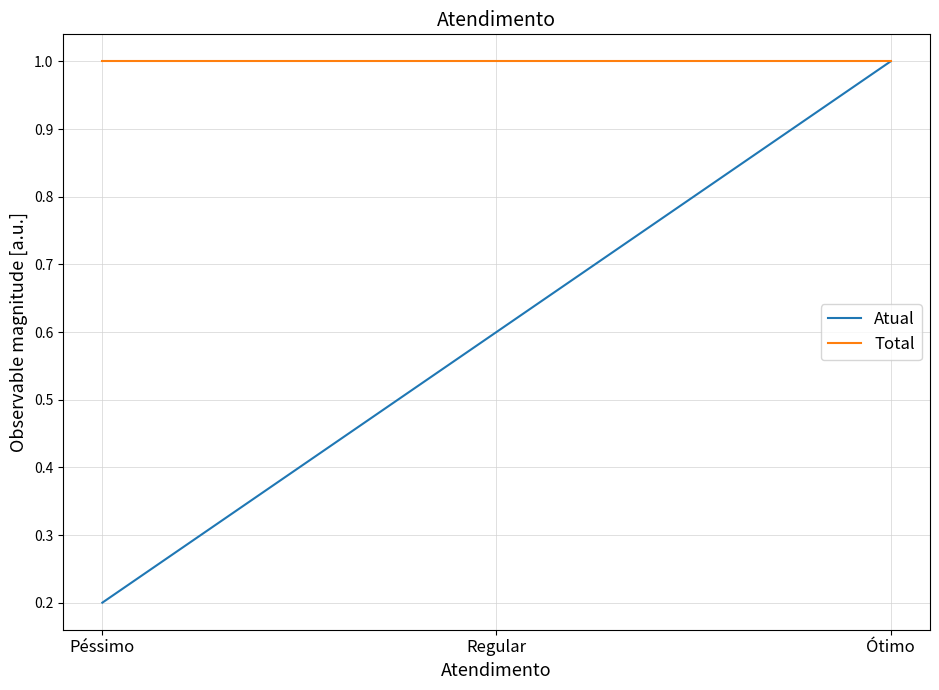

The Total series shows 0.4 at Ótimo. True or false?

False